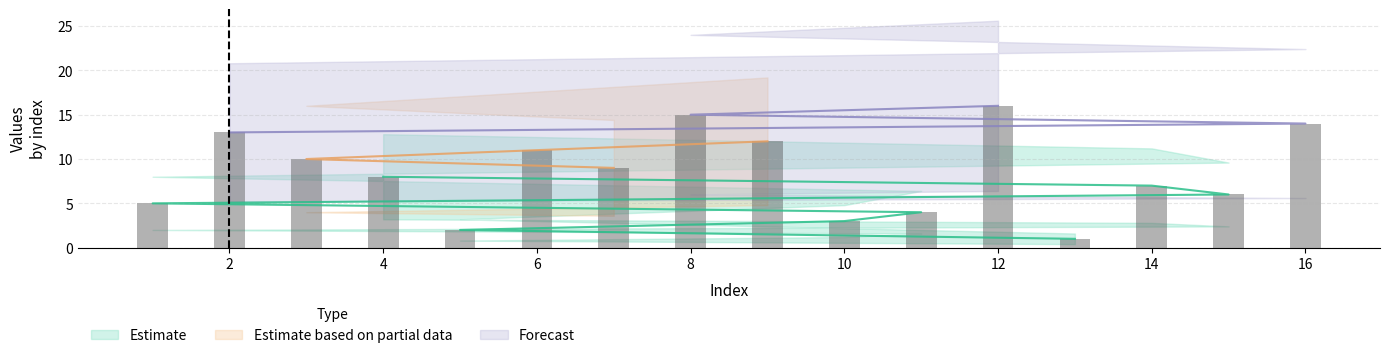

What is the ratio of the value at 12 to the value at 3?

1.6